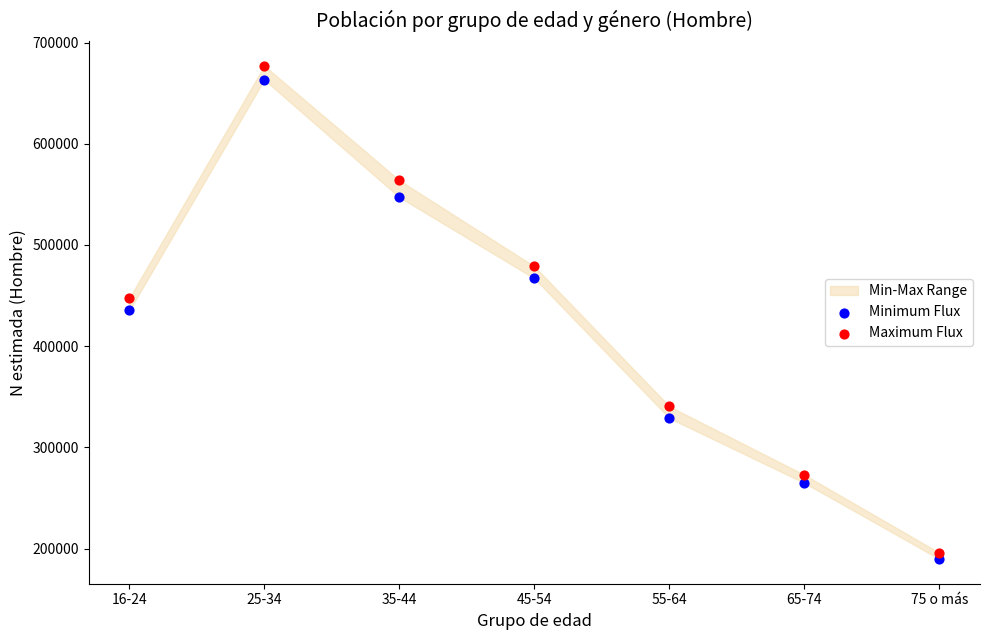

Which series has the widest spread of Y values?

Maximum Flux